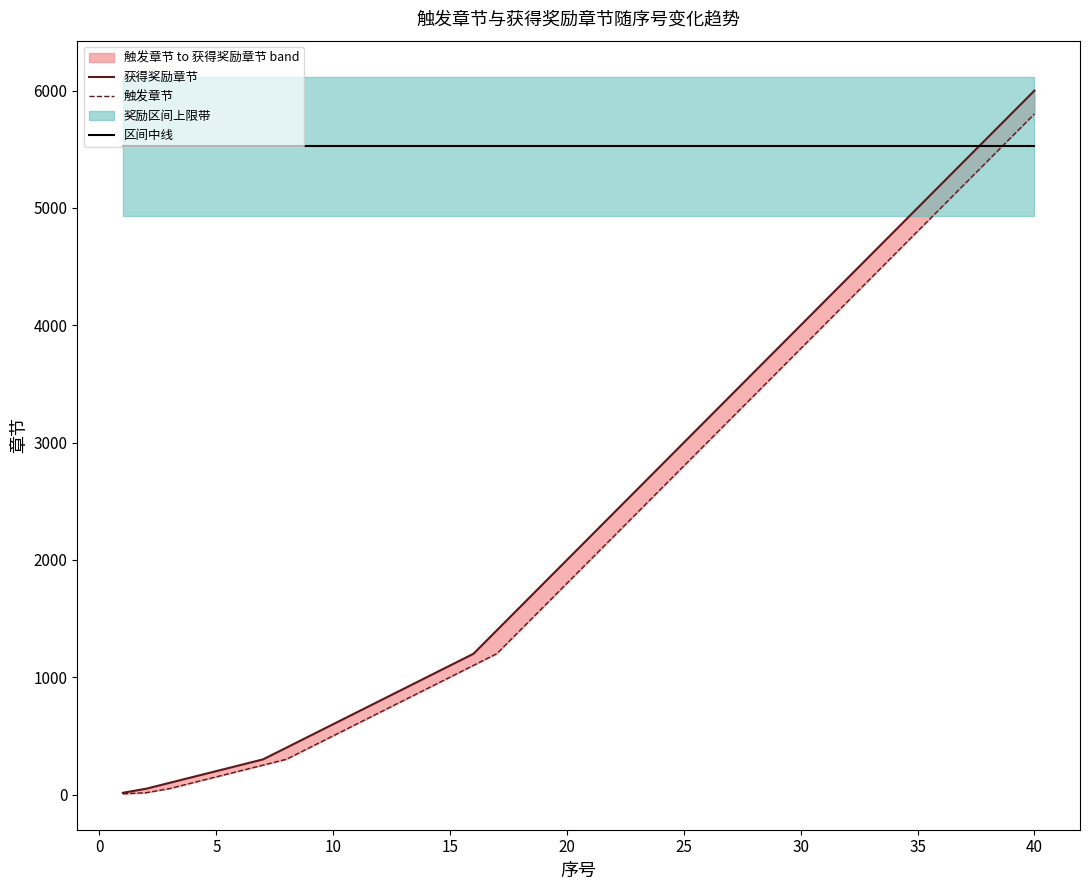

What is the highest value of the 区间中线 series?

5525.4